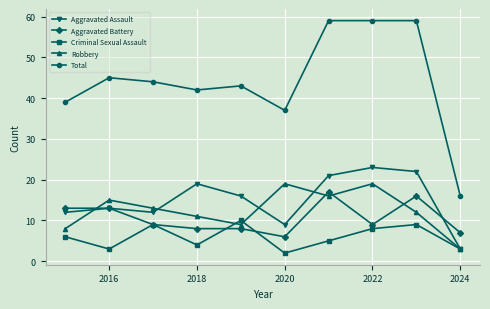

Reading left to right, transcribe all the data shown in this chart.

Aggravated Assault: 12	13	12	19	16	9	21	23	22	3
Aggravated Battery: 13	13	9	8	8	6	17	9	16	7
Criminal Sexual Assault: 6	3	9	4	10	2	5	8	9	3
Robbery: 8	15	13	11	9	19	16	19	12	3
Total: 39	45	44	42	43	37	59	59	59	16